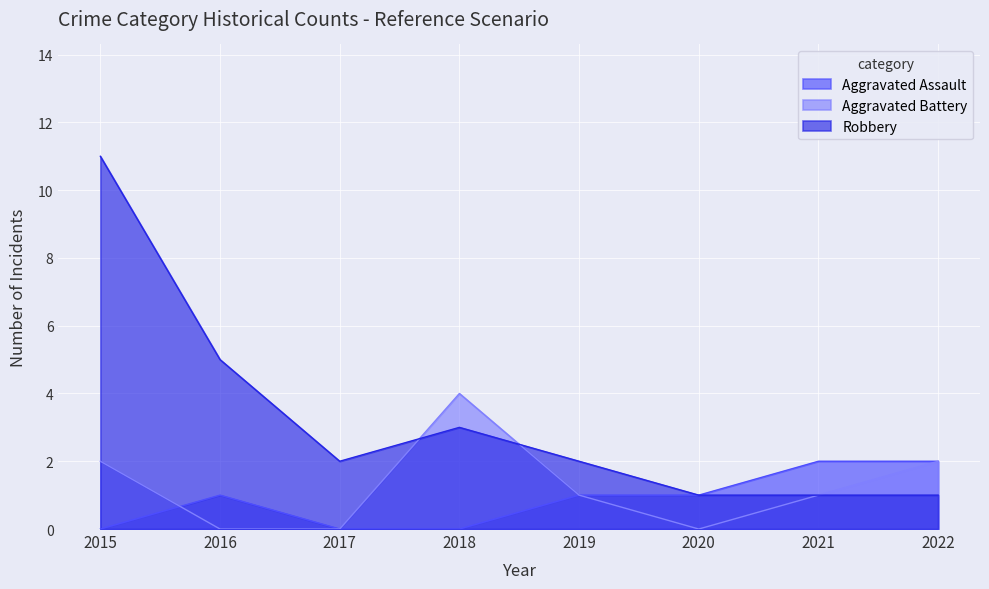

What is the value of the Aggravated Assault point at the 5th from the left?

1